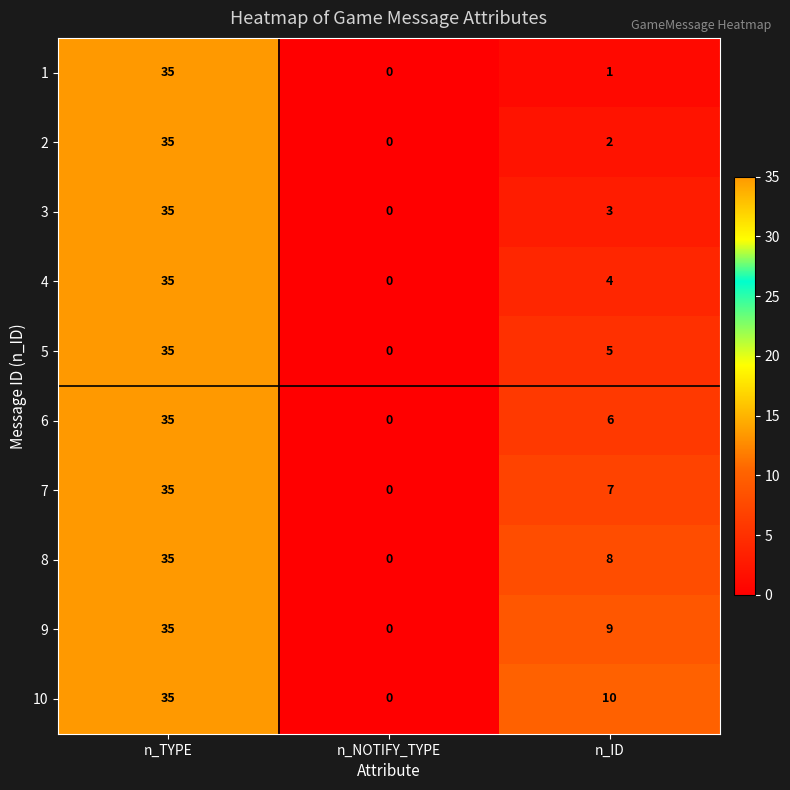

Rank the categories by 7 value from lowest to highest.

n_NOTIFY_TYPE, n_ID, n_TYPE